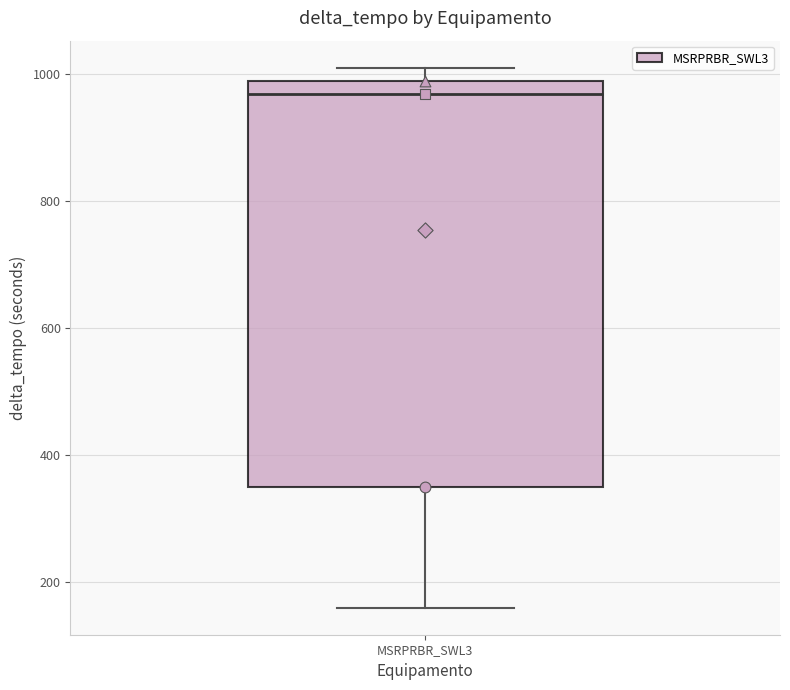

Transcribe this box plot: give where the median line is, the range the box spans, and where the two whiskers end, as read against the y-axis. The values are not printed on the chart, so give them approximately, as read against the axis.

median 960, box 340 to 980, whiskers 160 to 1020